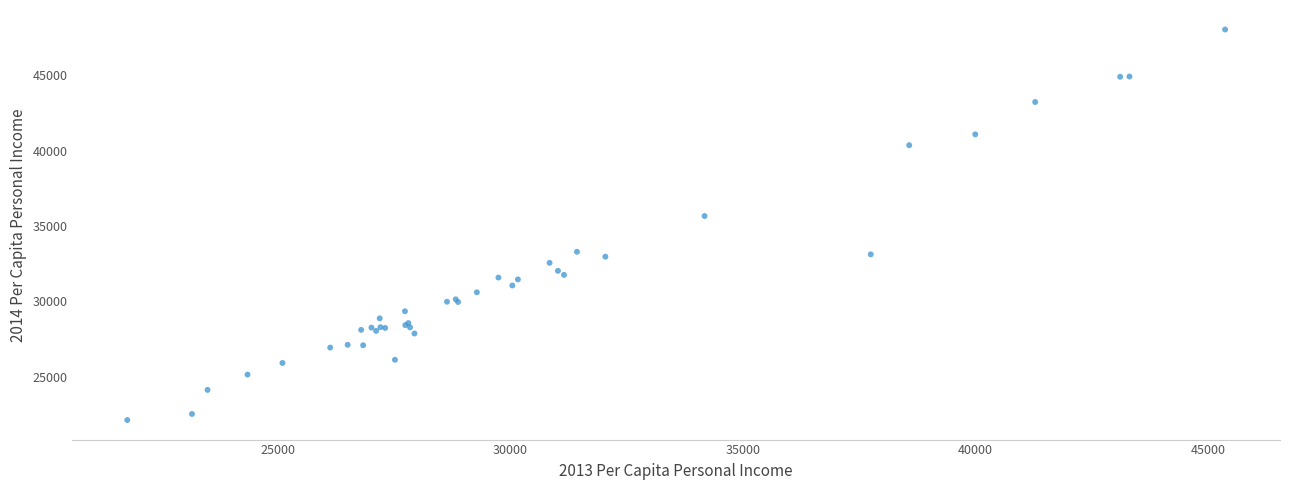

What Y value in the scatter plot is closest to 35073?

35655.3